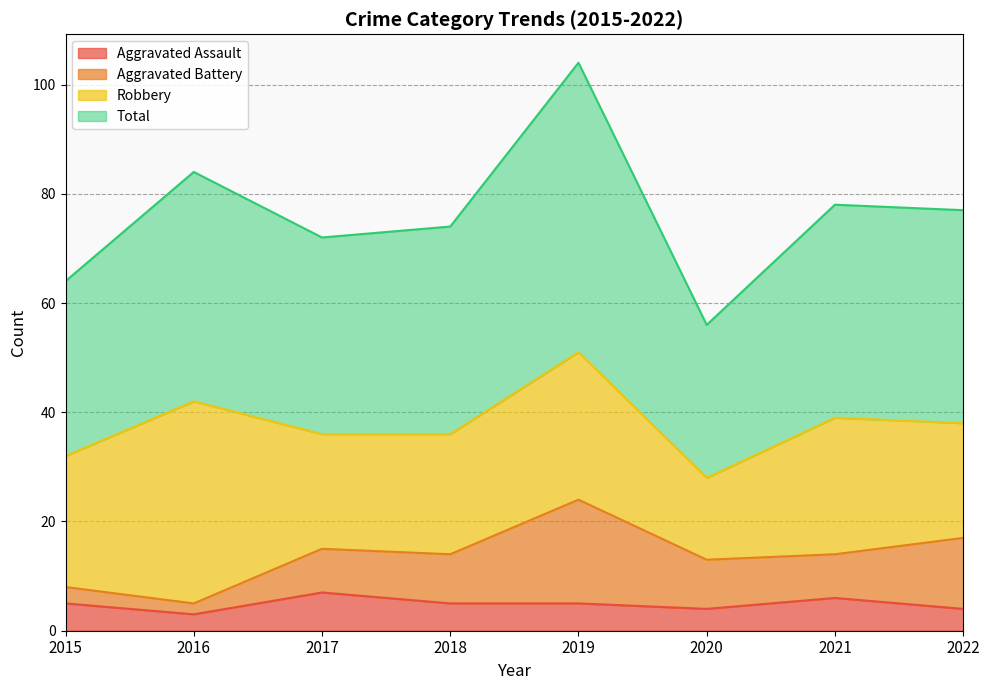

True or false: Aggravated Assault has more than 0 points higher than both neighbors.

True